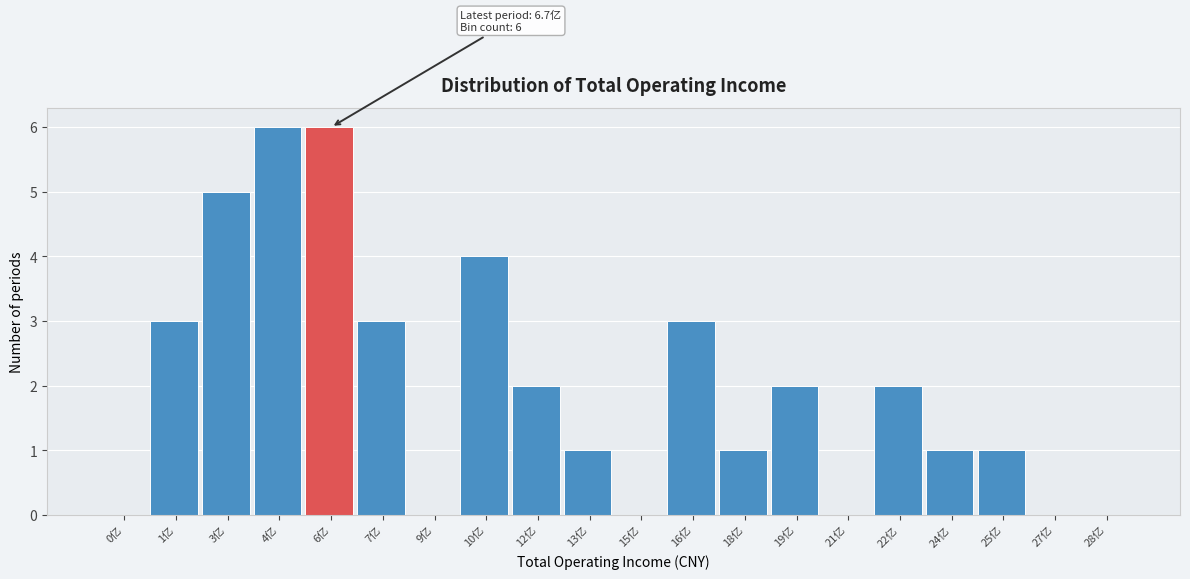

Reading left to right, extract all data points from this chart.

0亿=0	1亿=3	3亿=5	4亿=6	6亿=6	7亿=3	9亿=0	10亿=4	12亿=2	13亿=1	15亿=0	16亿=3	18亿=1	19亿=2	21亿=0	22亿=2	24亿=1	25亿=1	27亿=0	28亿=0